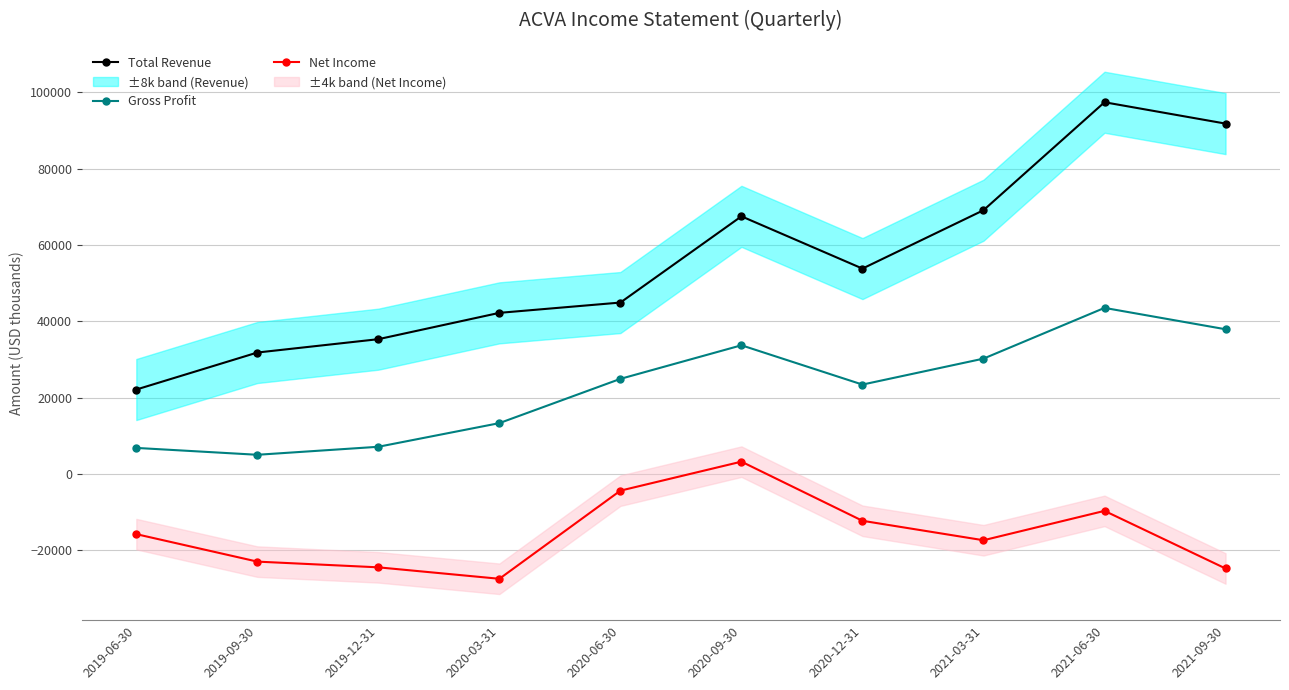

What is the label of the 7th point from the right?

2020-03-31